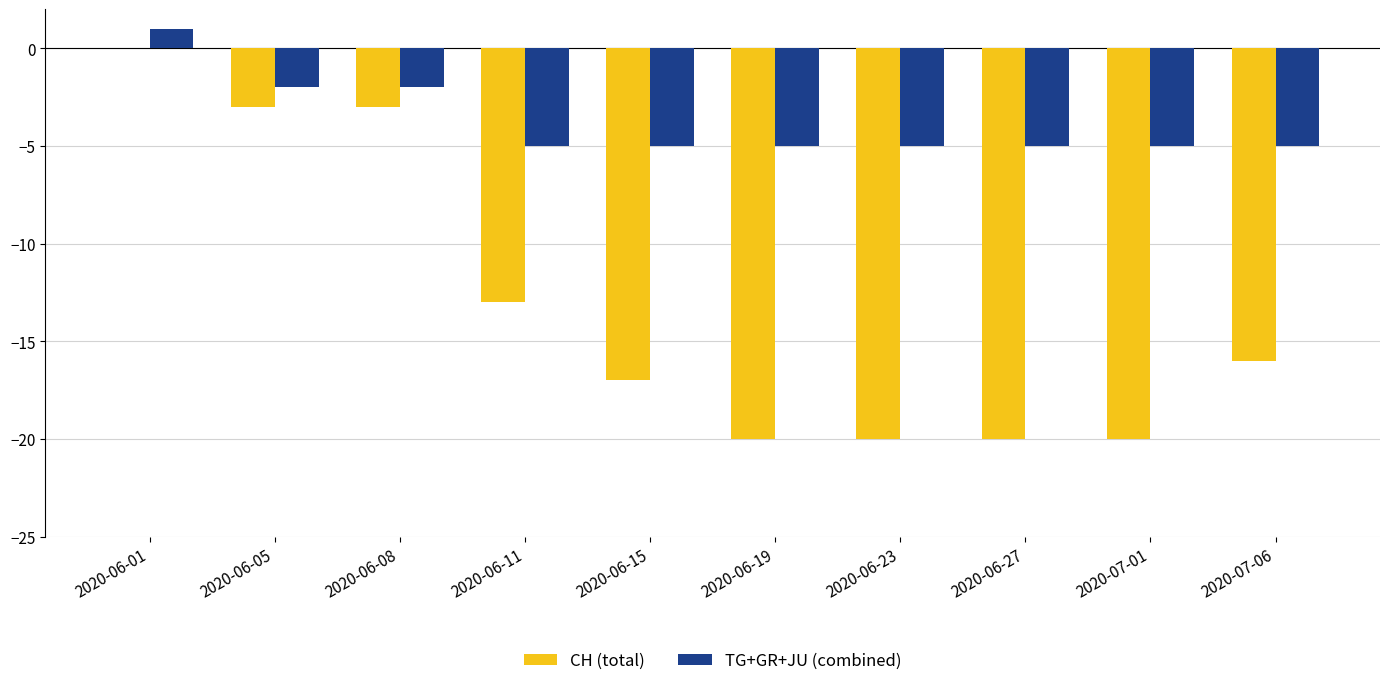

Which category has the highest value in the TG+GR+JU (combined) series?

2020-06-01